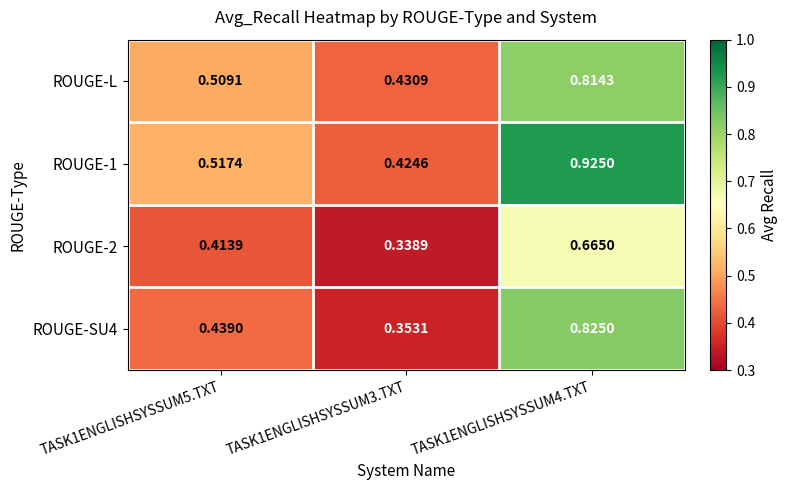

Is the value of ROUGE-L at TASK1ENGLISHSYSSUM4.TXT greater than the value of ROUGE-1 at TASK1ENGLISHSYSSUM4.TXT?

No